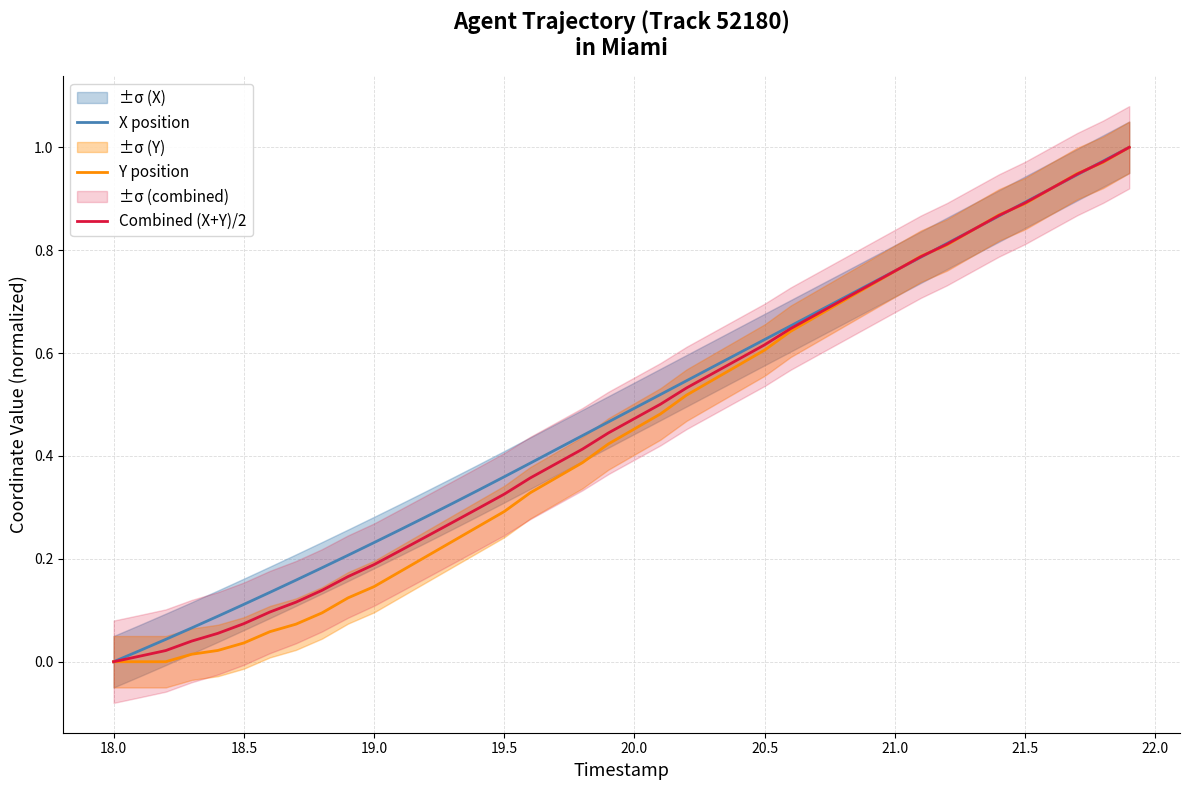

Reading left to right, what are all the values shown in this chart?

X position: 0.0	0.0	0.0	0.1	0.1	0.1	0.1	0.2	0.2	0.2	0.2	0.3	0.3	0.3	0.3	0.4	0.4	0.4	0.4	0.5	0.5	0.5	0.5	0.6	0.6	0.6	0.7	0.7	0.7	0.7	0.8	0.8	0.8	0.8	0.9	0.9	0.9	0.9	1.0	1.0
Y position: 0.0	0.0	0.0	0.0	0.0	0.0	0.1	0.1	0.1	0.1	0.1	0.2	0.2	0.2	0.3	0.3	0.3	0.4	0.4	0.4	0.5	0.5	0.5	0.5	0.6	0.6	0.6	0.7	0.7	0.7	0.8	0.8	0.8	0.8	0.9	0.9	0.9	0.9	1.0	1.0
Combined (X+Y)/2: 0.0	0.0	0.0	0.0	0.1	0.1	0.1	0.1	0.1	0.2	0.2	0.2	0.2	0.3	0.3	0.3	0.4	0.4	0.4	0.4	0.5	0.5	0.5	0.6	0.6	0.6	0.6	0.7	0.7	0.7	0.8	0.8	0.8	0.8	0.9	0.9	0.9	0.9	1.0	1.0